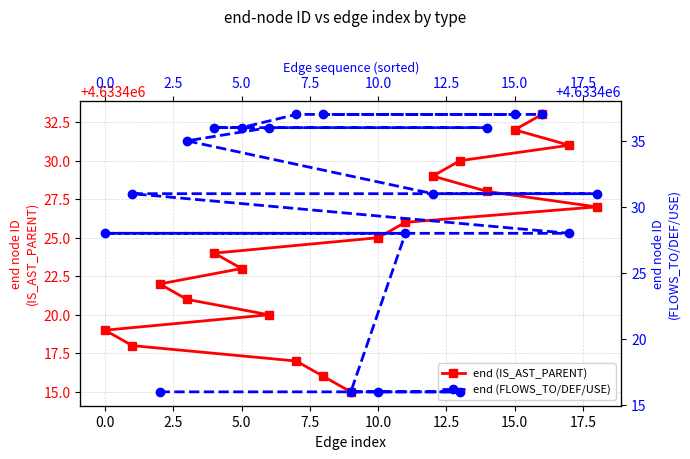

Where do end (IS_AST_PARENT) and end (FLOWS_TO/DEF/USE) first cross each other?

5.0 and 7.5